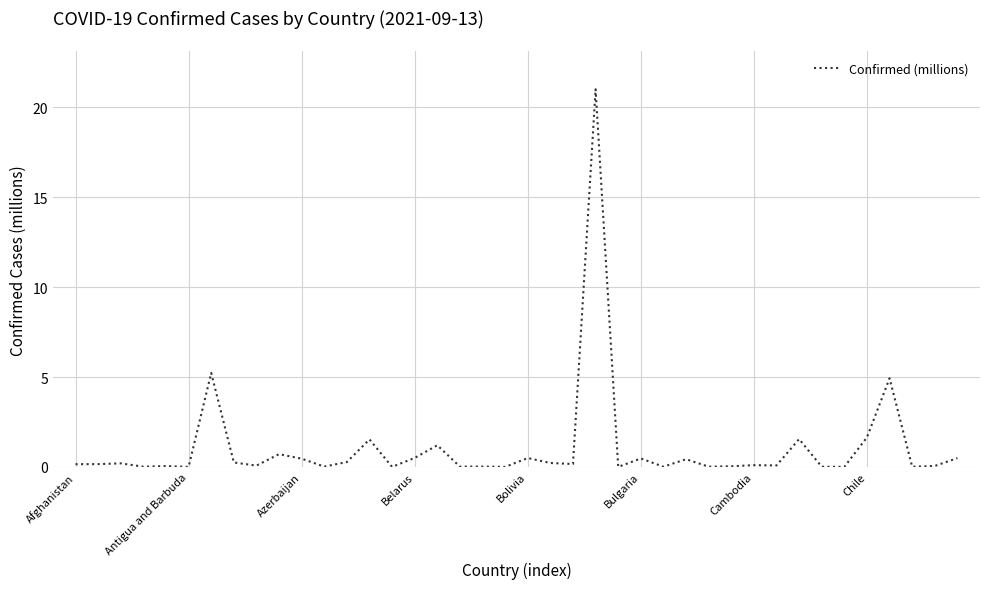

What is the greatest value displayed?

21.0